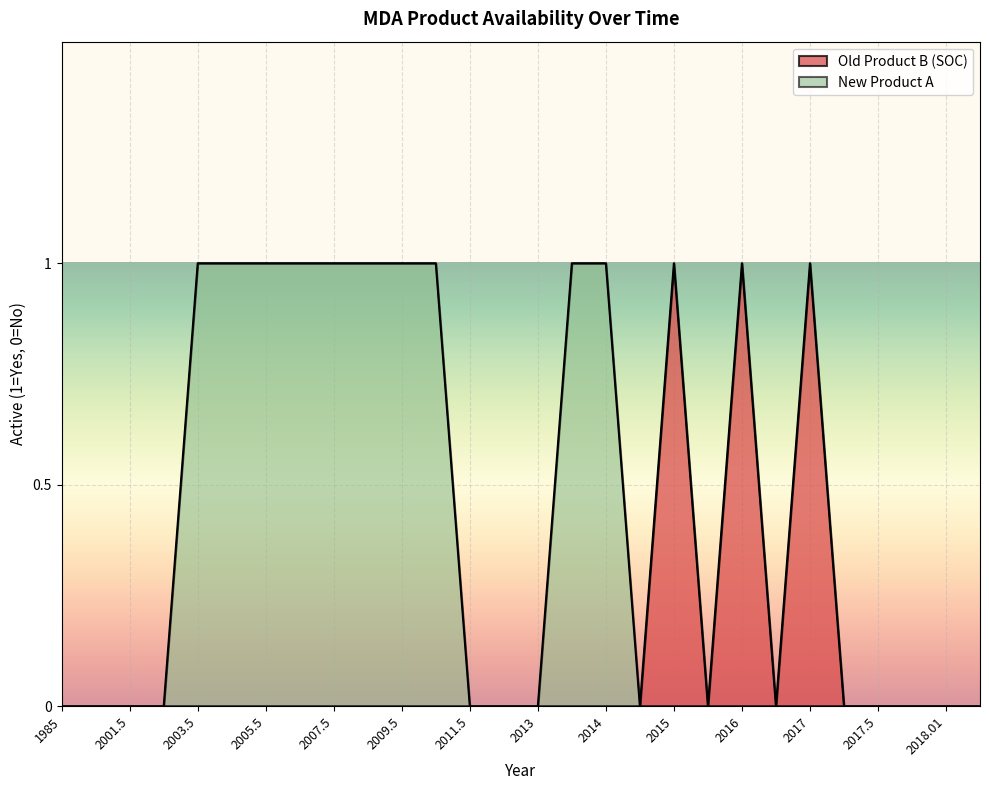

True or false: Old Product B (SOC) and New Product A intersect in this chart.

False